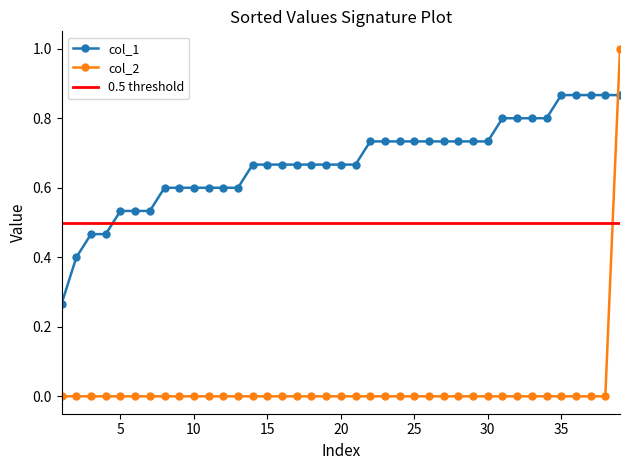

True or false: col_1 and col_2 intersect in this chart.

True